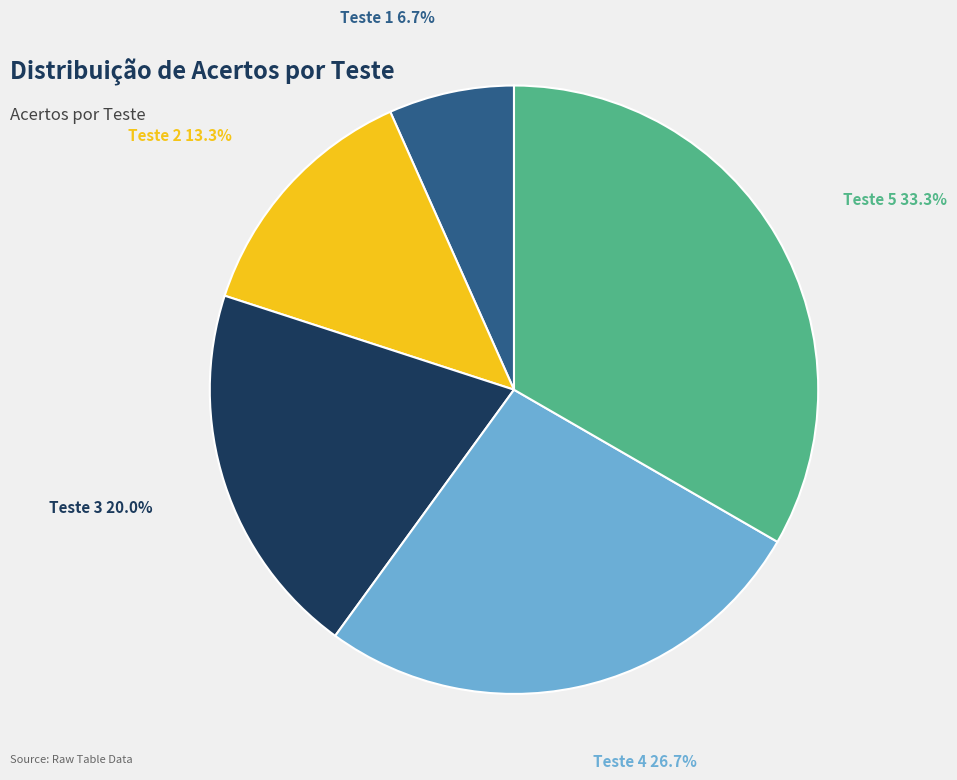

How many slices are in this pie chart?

5